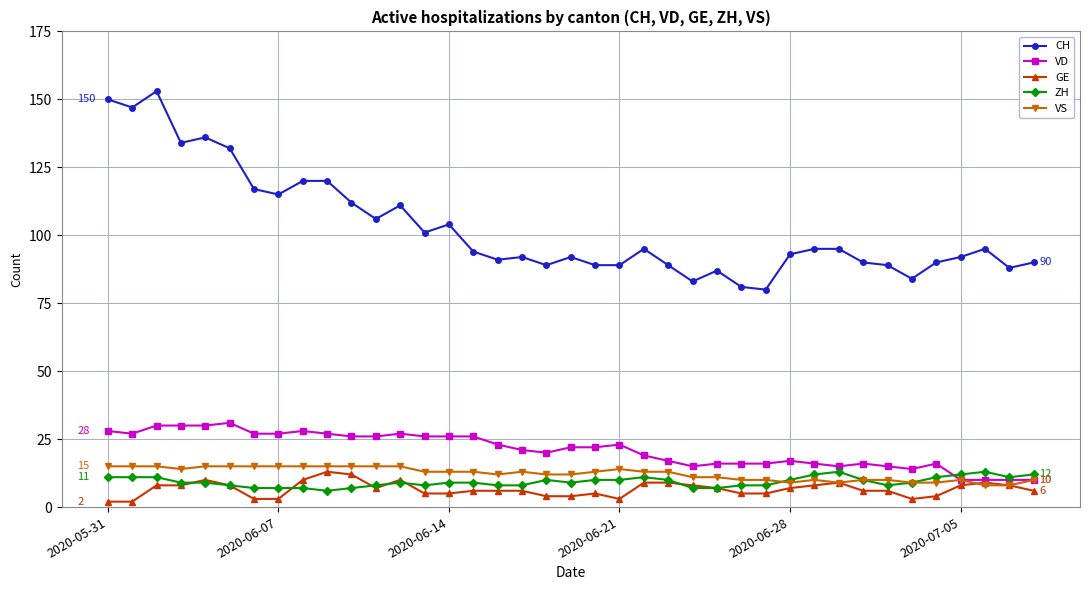

What is the highest value of the GE series?

13